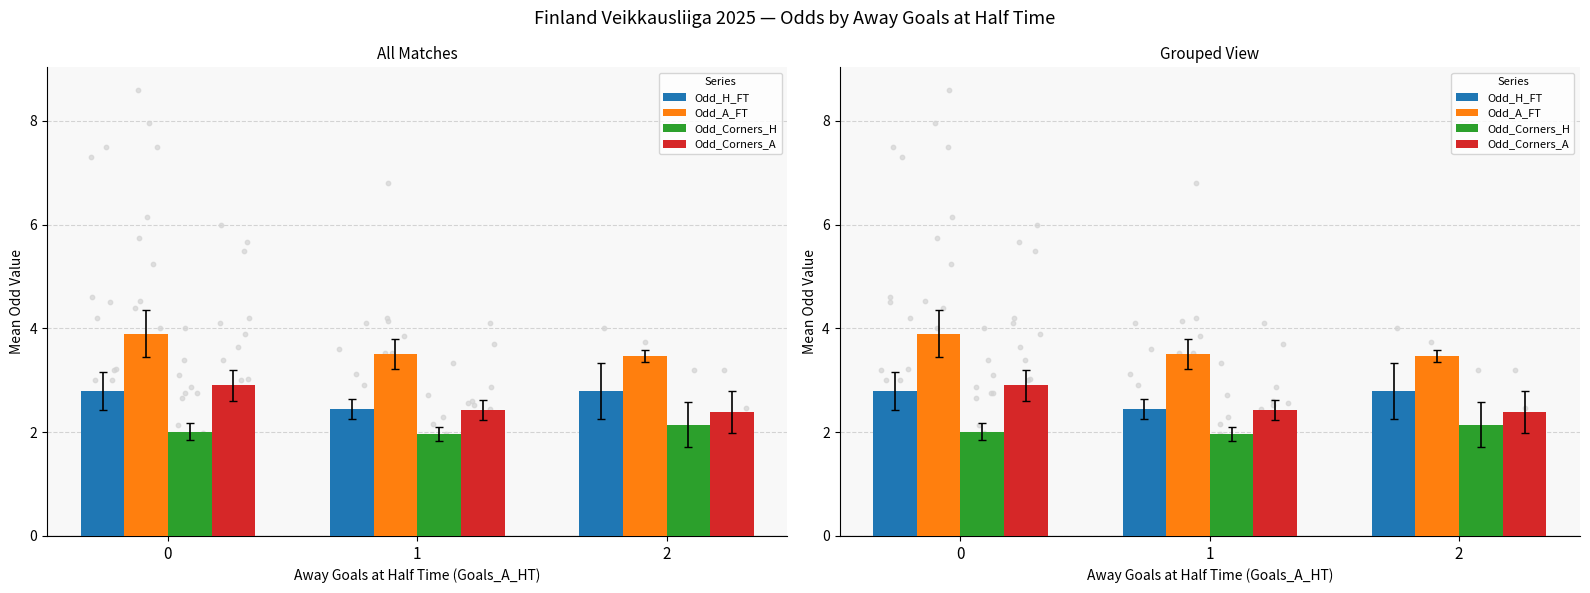

At how many categories does at least one series exceed 2?

3